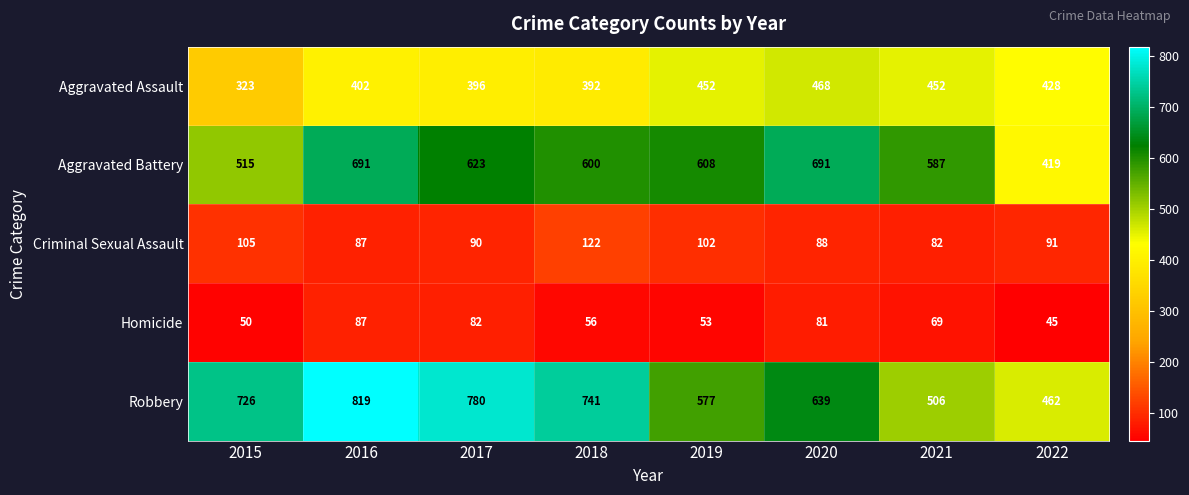

Between 2018 and 2021, which series saw the biggest shift?

Robbery